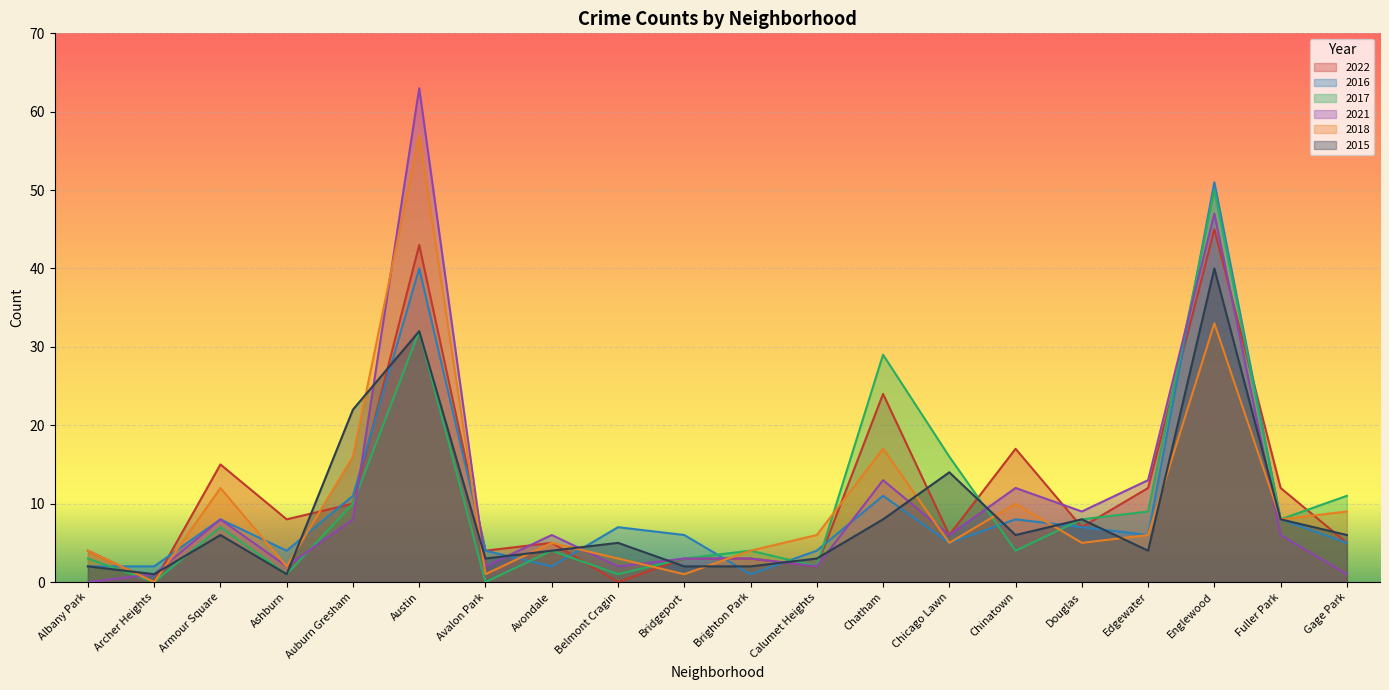

How many lines are shown in the chart?

6